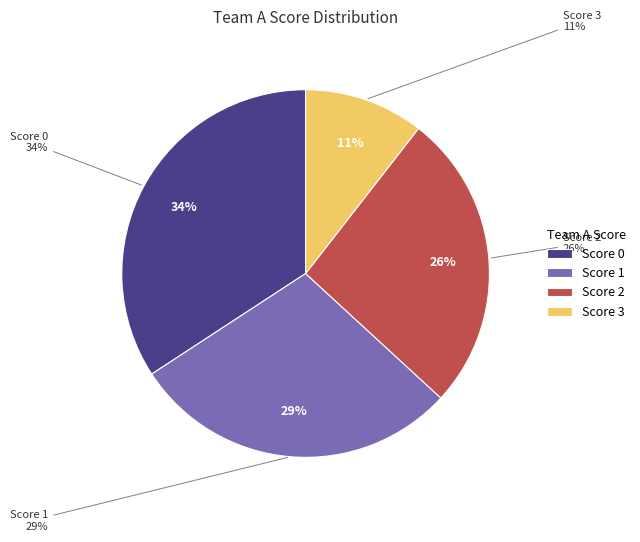

Do score_4 and score_0 together represent more than half of the pie?

No